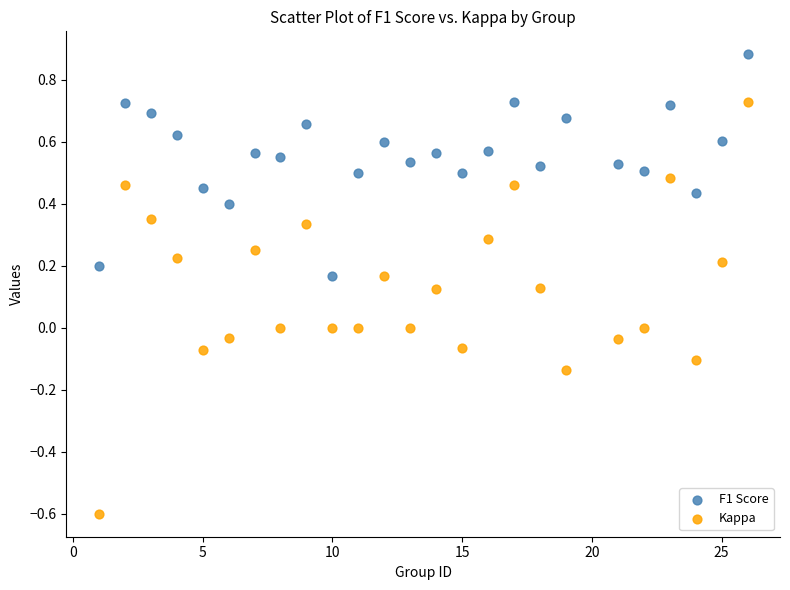

Across all data points, what is the range of X values (max minus min)?

25.0